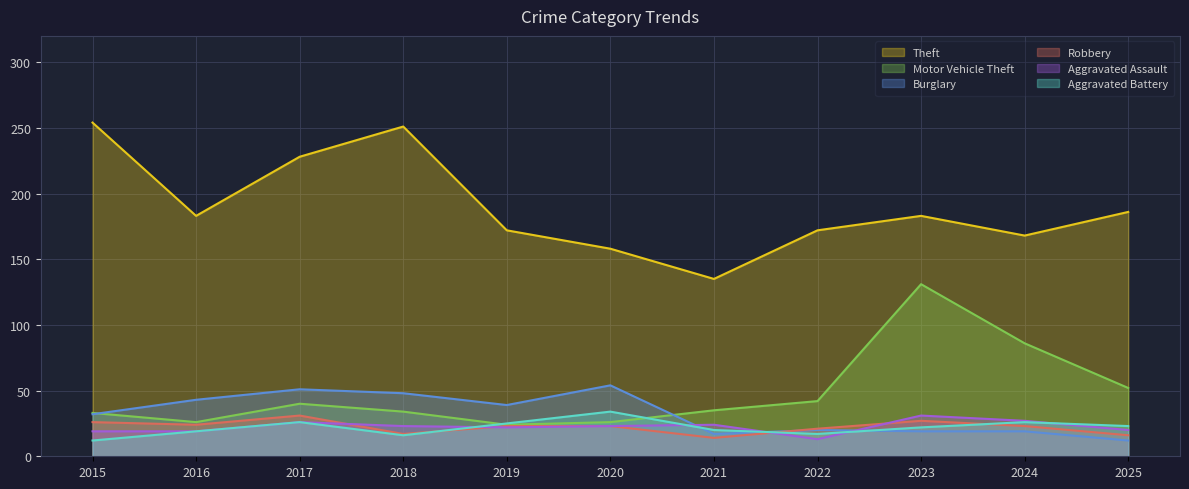

Which category has the lowest value in the Burglary series?

2025